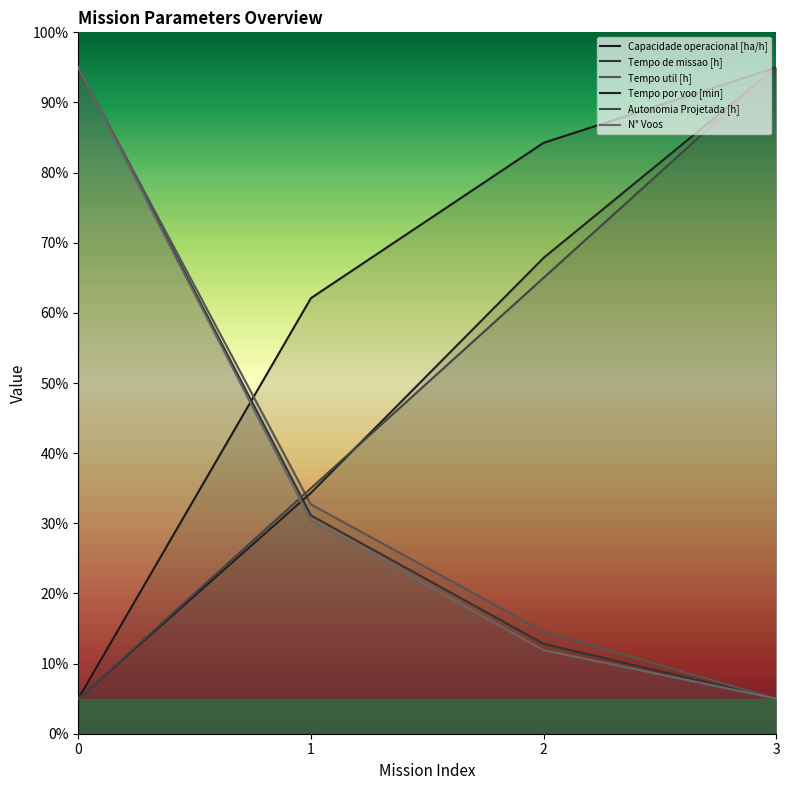

What is the greatest value displayed?

95.0